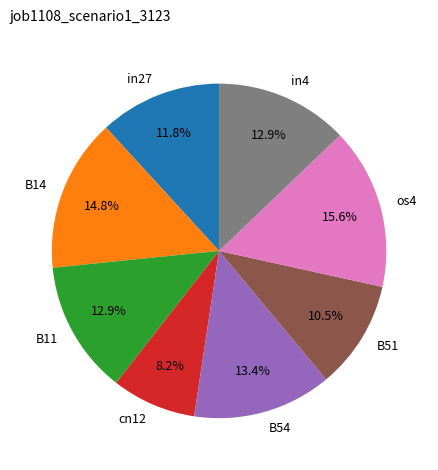

The os4 slice represents 16% of the pie. True or false?

True